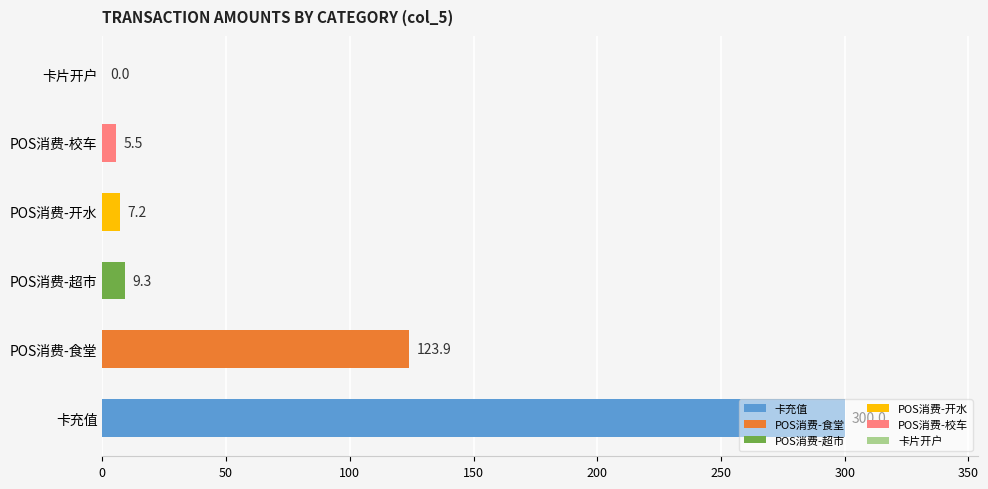

What is the sum of the values at POS消费-校车 and POS消费-超市?

14.8